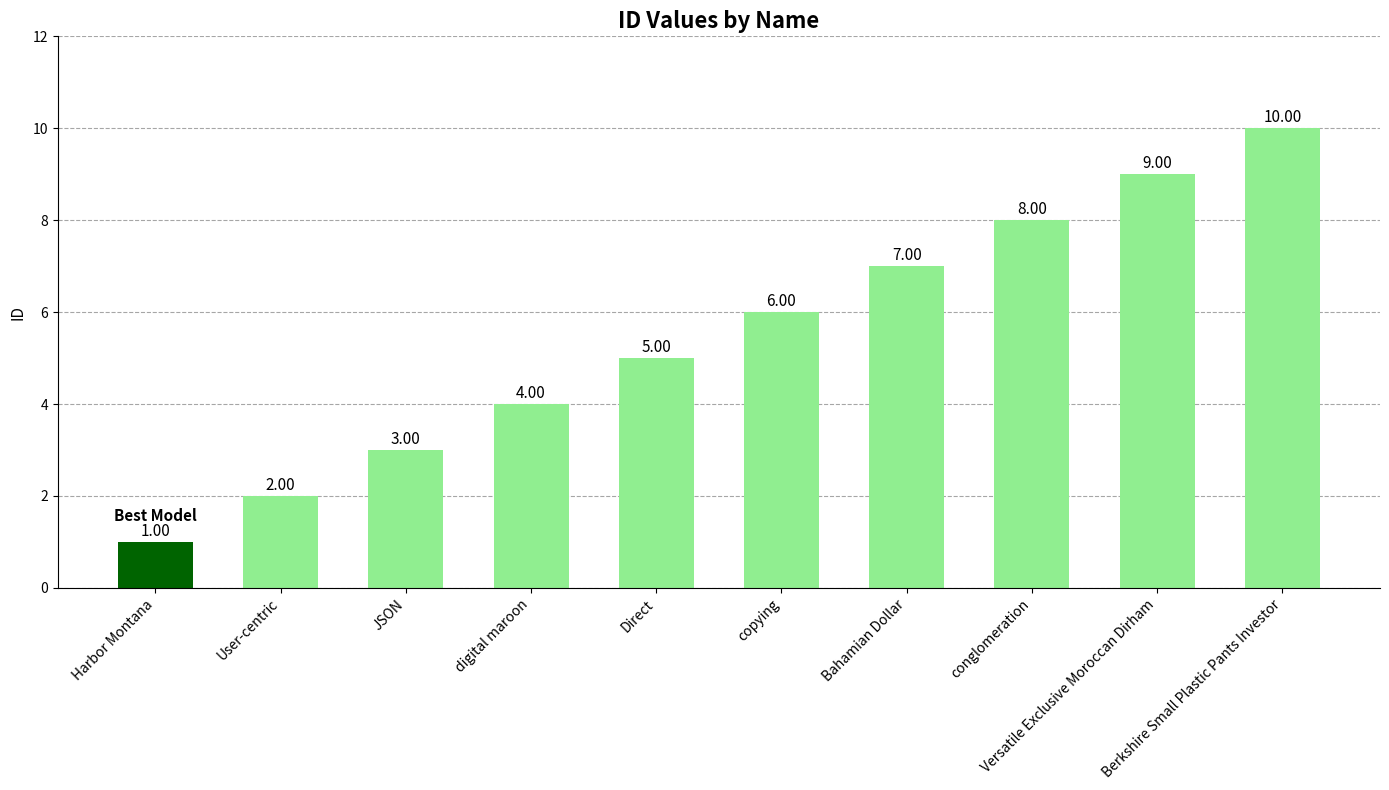

The value at conglomeration is 14. True or false?

False